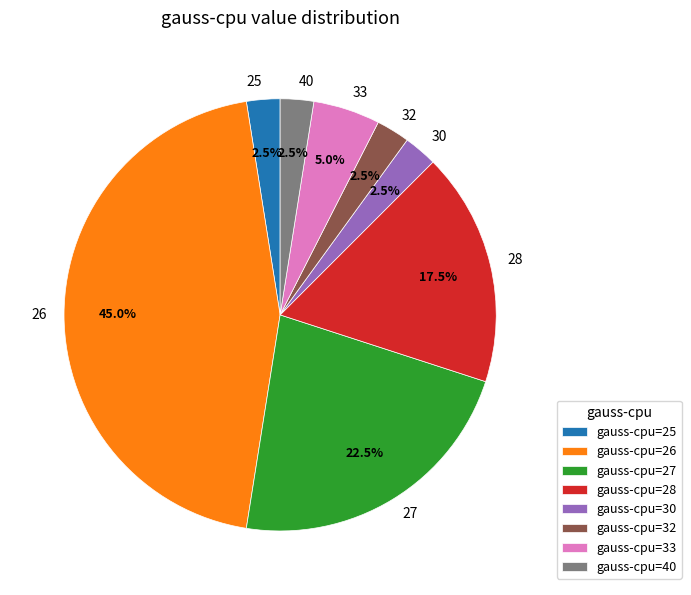

What is the ratio of the value at gauss-cpu=30 to the value at gauss-cpu=32?

1.0